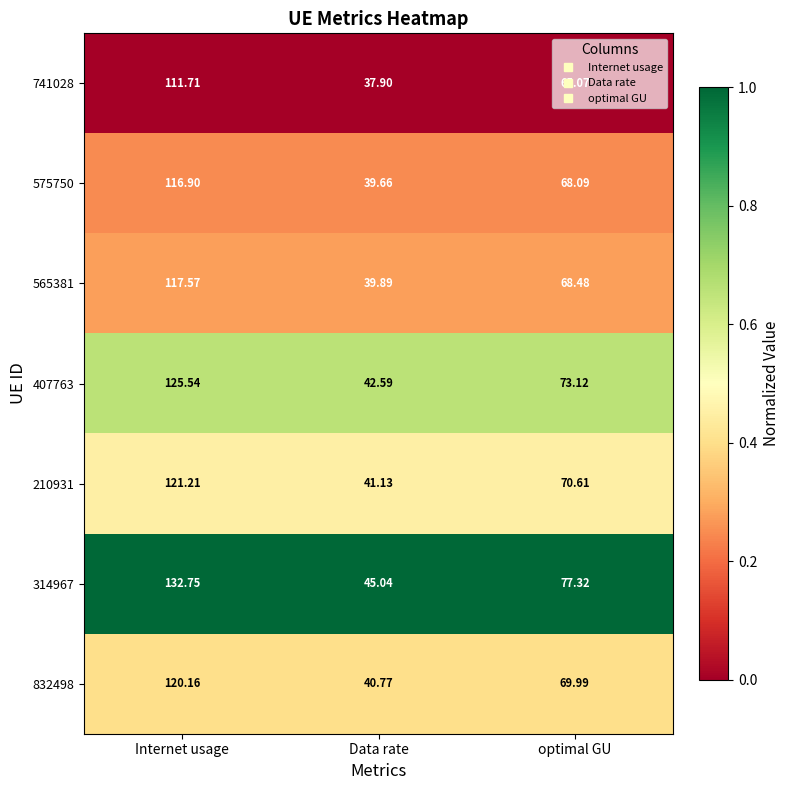

Which category has the highest value in the 210931 series?

Internet usage